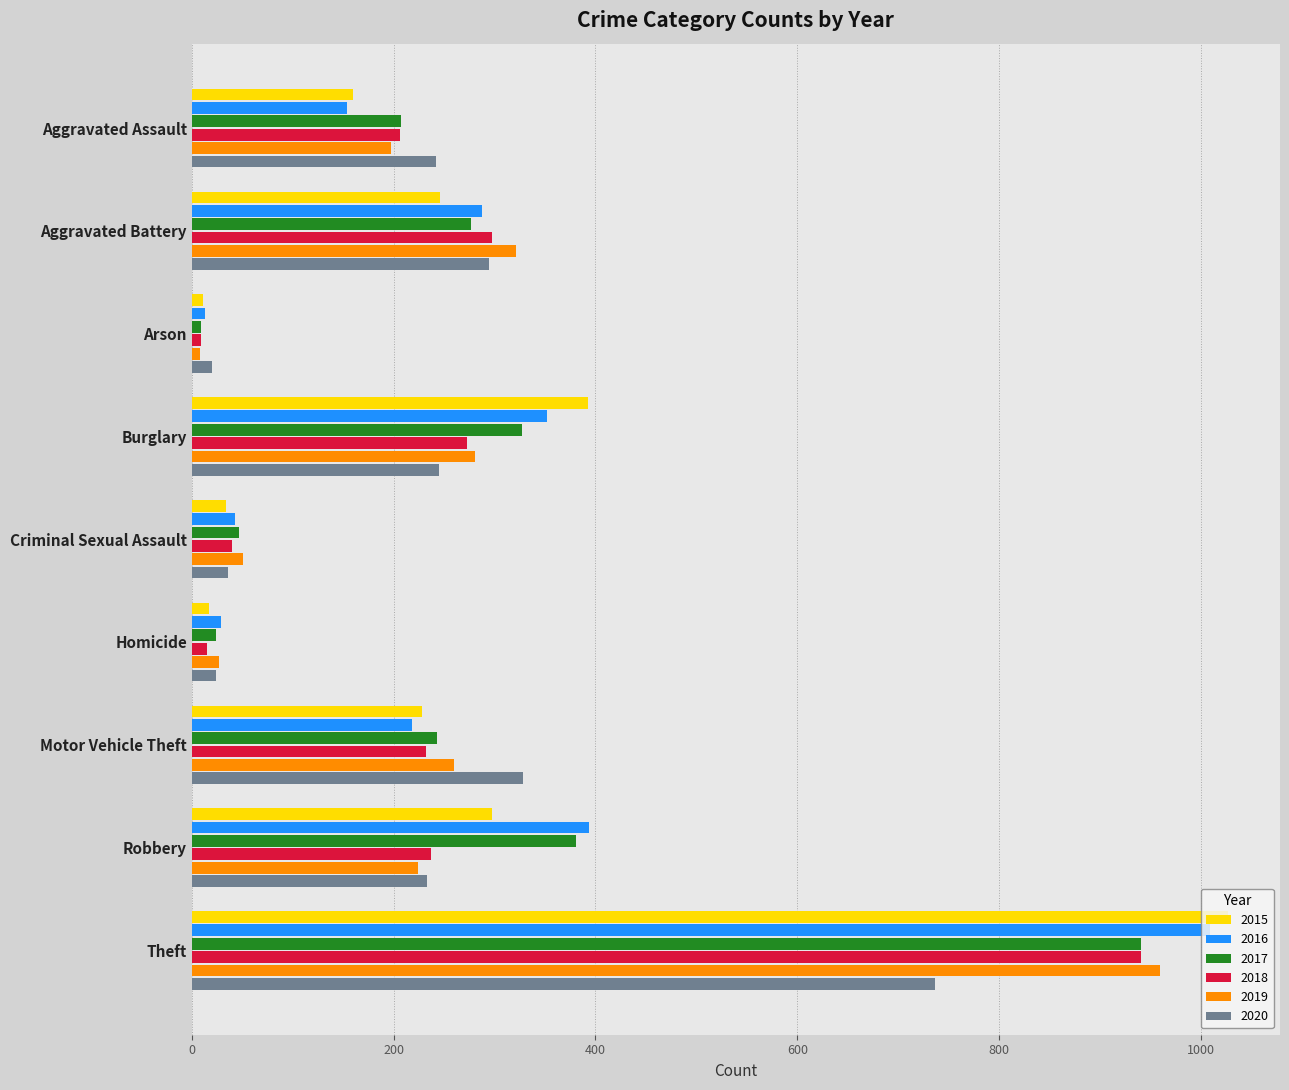

What is the maximum value shown in the chart?

1027